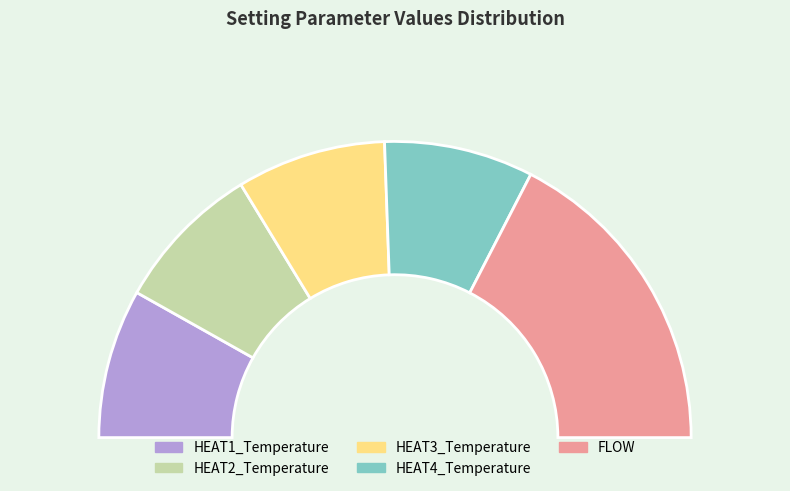

To the nearest percent, what is the average slice percentage?

20%